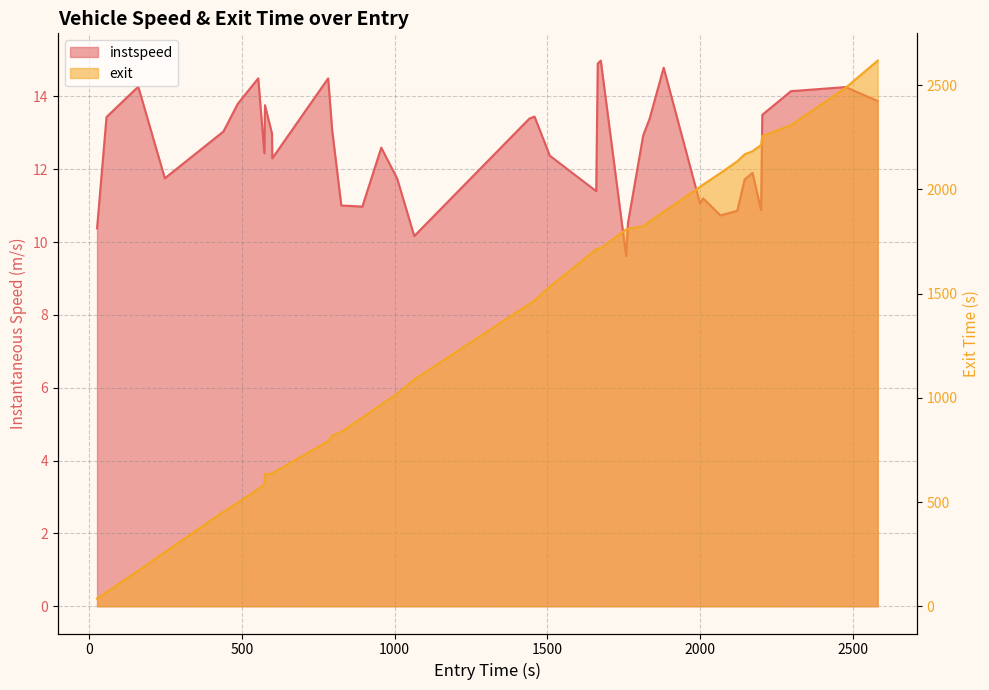

Reading left to right, extract all data points from this chart.

instspeed: 10.4	13.4	14.3	11.8	13.0	13.8	14.5	12.4	13.8	13.0	12.3	14.5	13.1	11.0	11.0	12.6	11.7	10.2	13.4	13.4	12.4	11.4	14.9	15.0	9.6	10.5	12.9	13.4	14.8	11.1	11.2	10.7	10.9	11.7	11.9	10.9	13.5	14.1	14.3	13.9
exit: 37.0	67.2	170.9	259.5	453.6	496.9	562.5	584.7	633.5	636.1	638.2	792.7	818.5	836.8	905.8	968.0	1019.7	1088.1	1451.3	1467.6	1533.8	1713.4	1716.2	1718.3	1808.3	1811.3	1824.1	1846.9	1893.2	2012.3	2022.9	2078.7	2134.8	2168.1	2183.5	2212.9	2256.5	2308.9	2487.8	2618.2